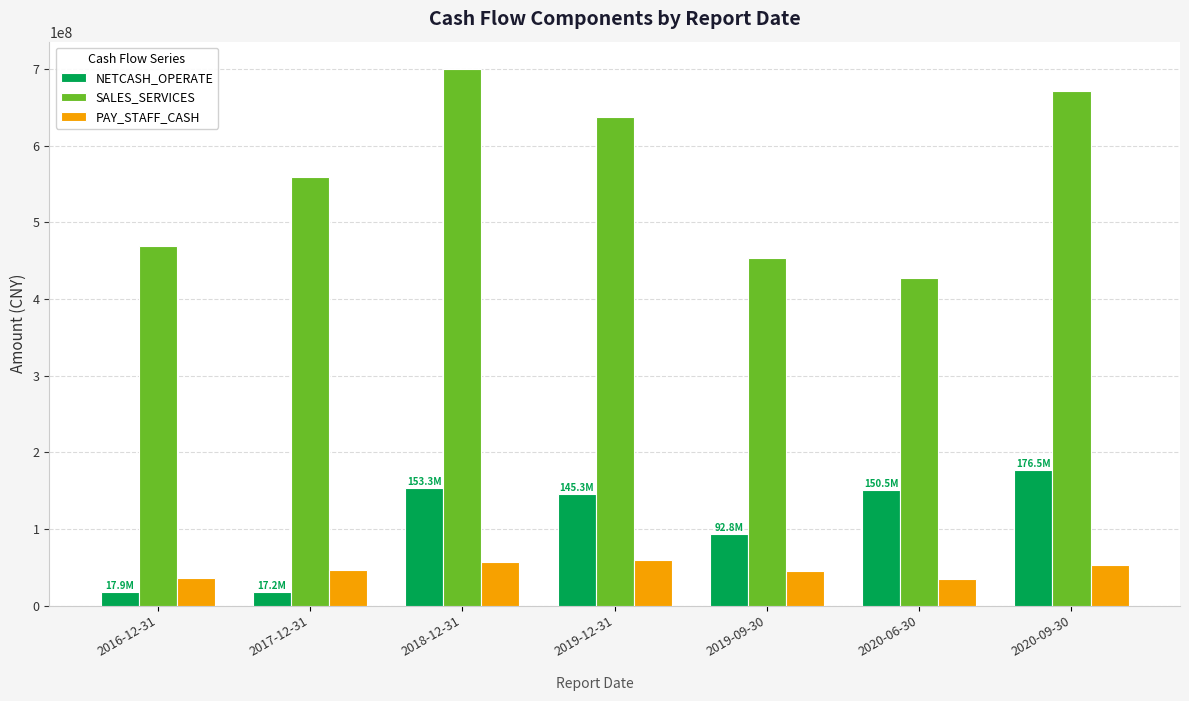

How many groups of bars are there?

7